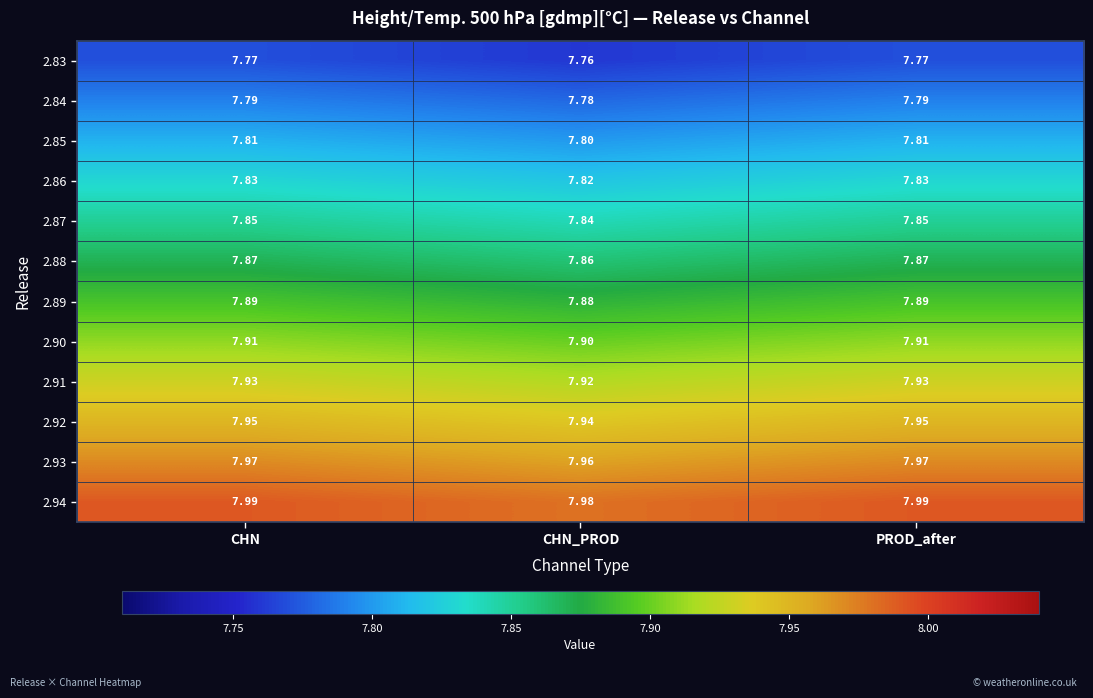

Which label corresponds to the smallest value in the chart?

CHN_PROD